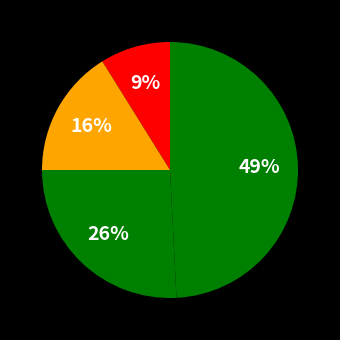

How many slices are in this pie chart?

4